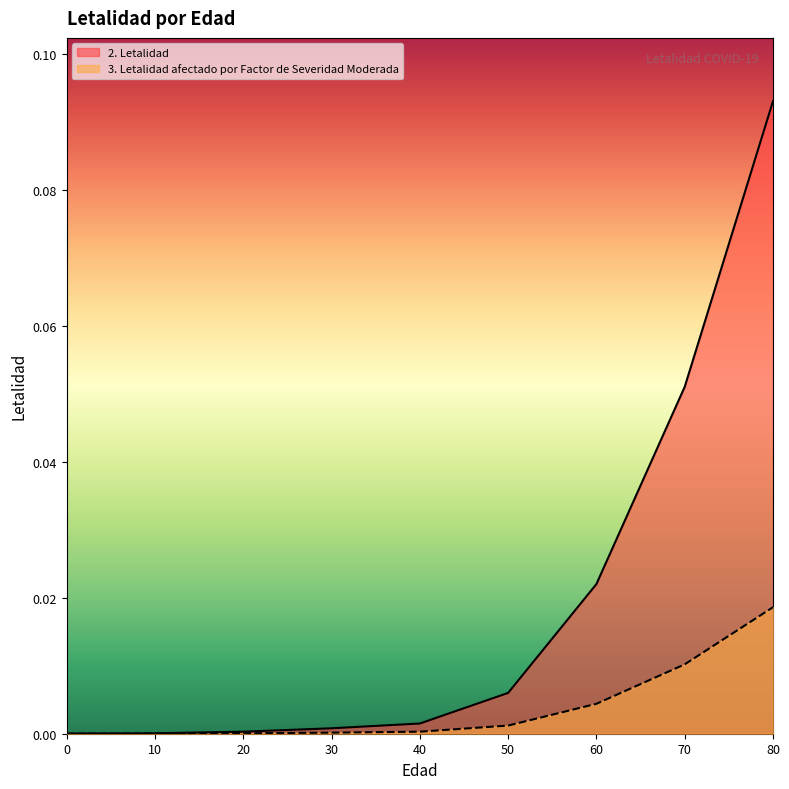

Reading right to left, transcribe all the data shown in this chart.

2. Letalidad: 0.1	0.1	0.0	0.0	0.0	0.0	0.0	0.0	0.0
3. Letalidad afectado por Factor de Severidad Moderada: 0.0	0.0	0.0	0.0	0.0	0.0	0.0	0.0	0.0